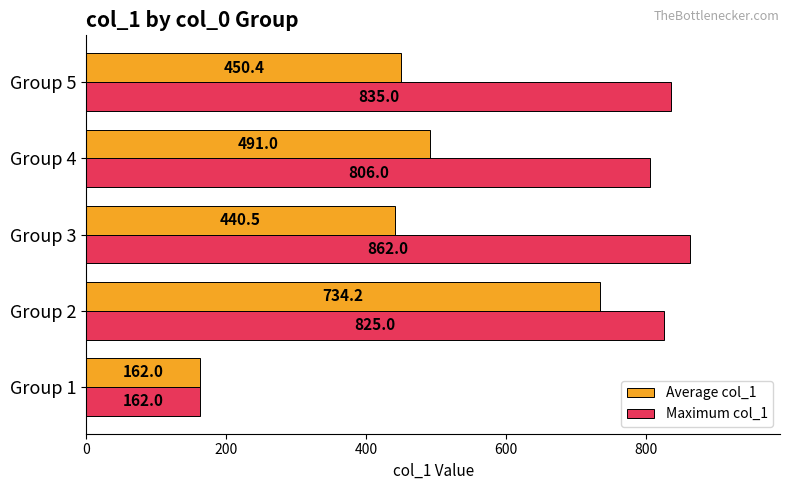

How many series are shown in this chart?

2